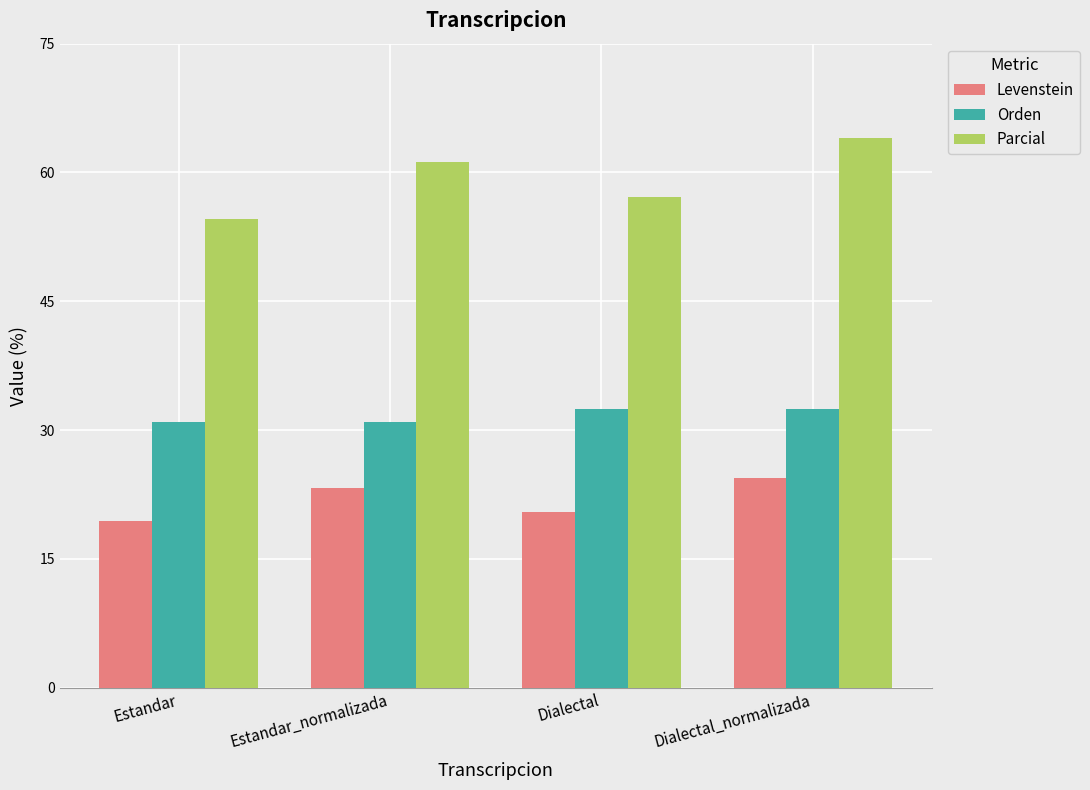

What is the minimum value shown in the chart?

19.4